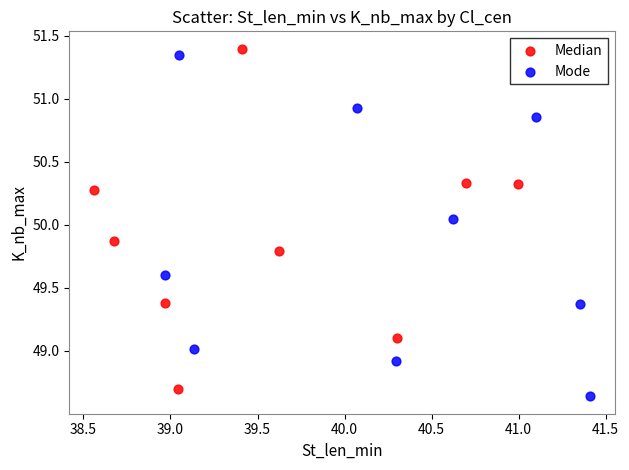

Which series contains the highest Y value?

Median